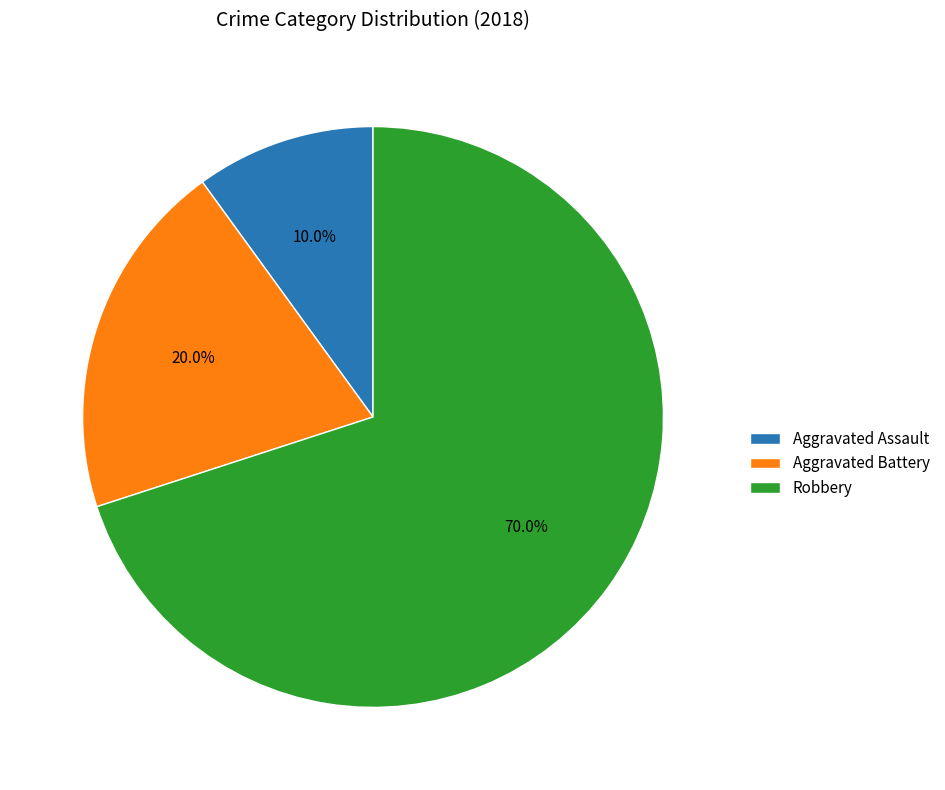

To the nearest percent, what portion does Robbery represent?

70%